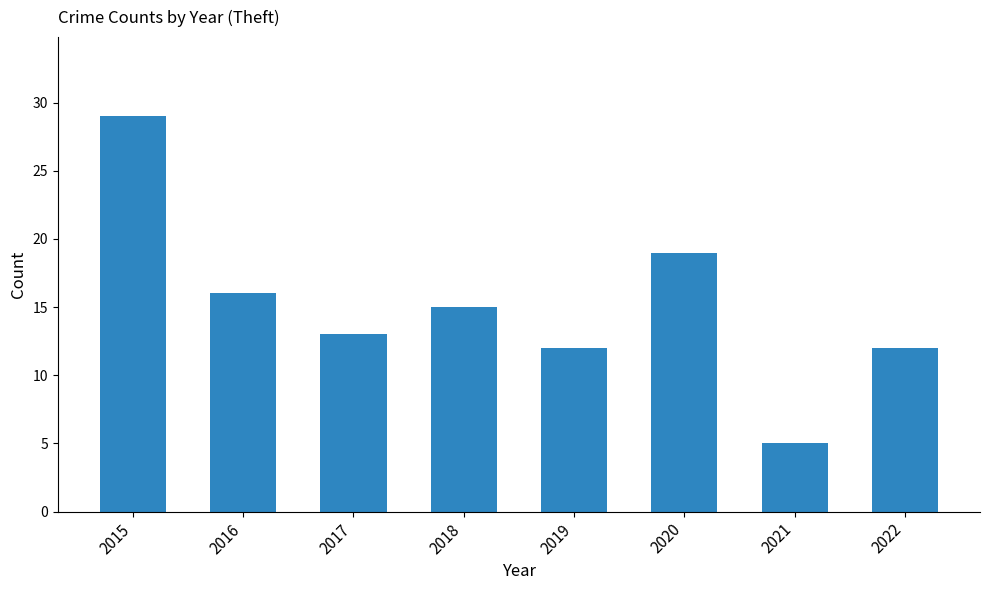

What is the ratio of the value at 2015 to the value at 2019?

2.4